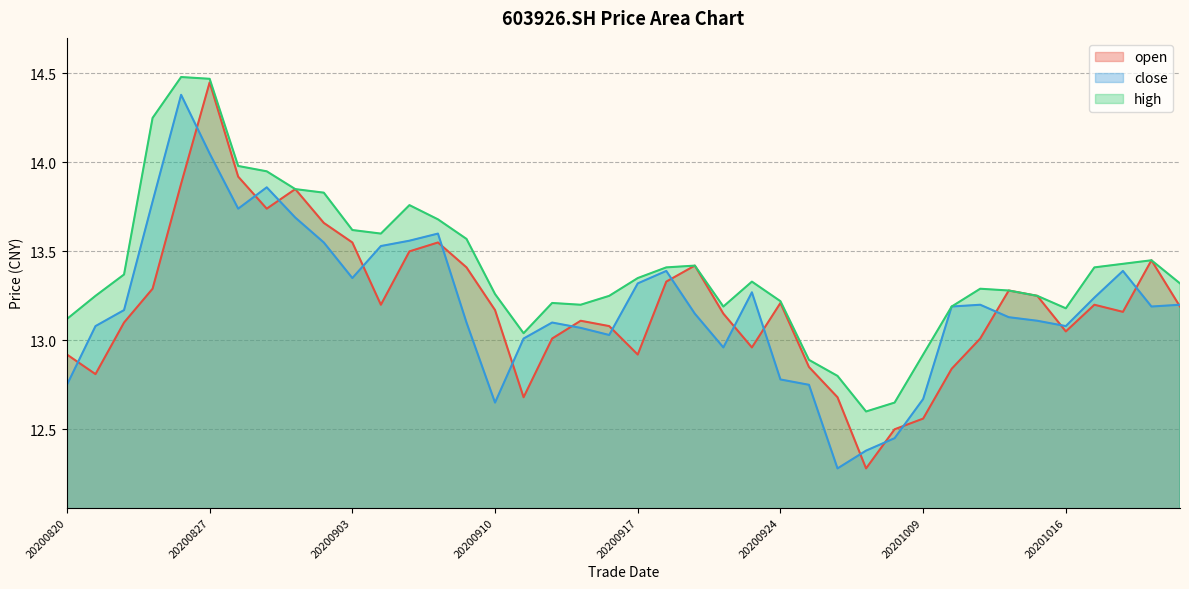

What is the average value of the open series?

13.2